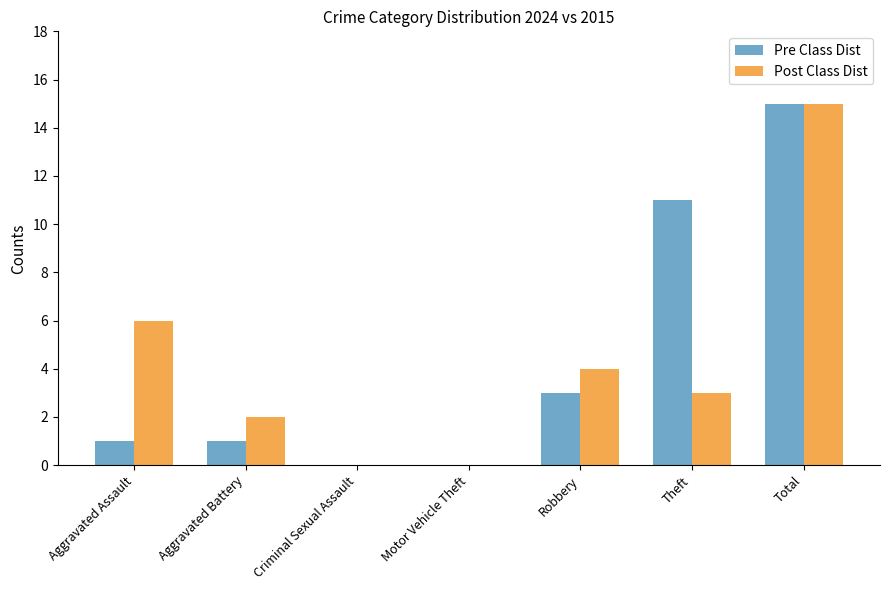

What are all the series names shown in the legend?

Pre Class Dist, Post Class Dist